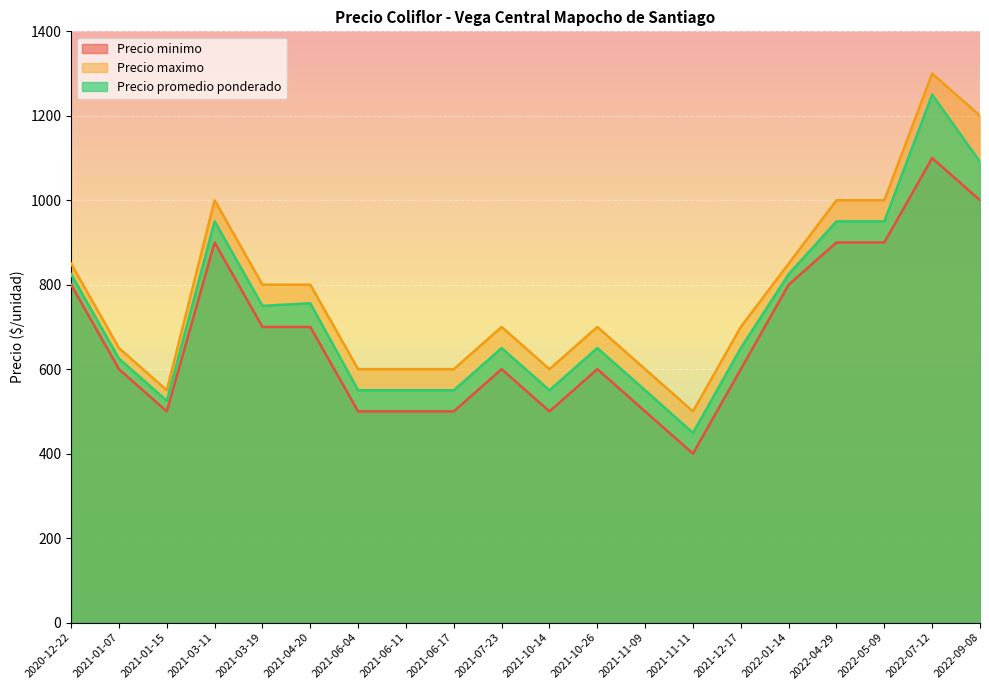

At which label does Precio minimo first exceed 600?

2020-12-22